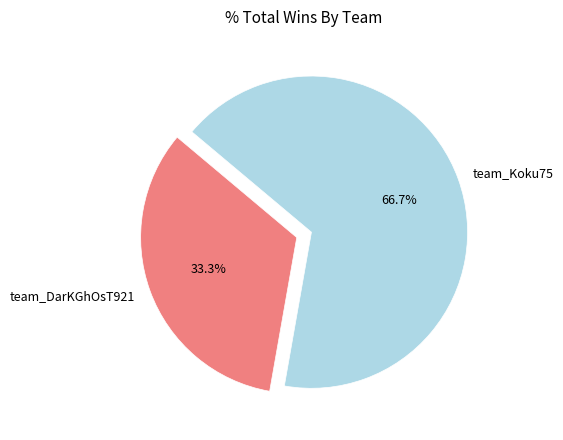

Is the sum of team_DarKGhOsT921 and team_Koku75 greater than half?

Yes